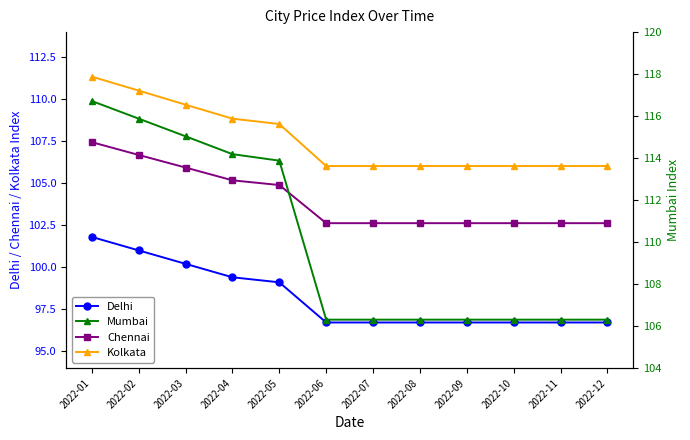

Is the value of Delhi at 2022-10 greater than the value of Kolkata at 2022-06?

No